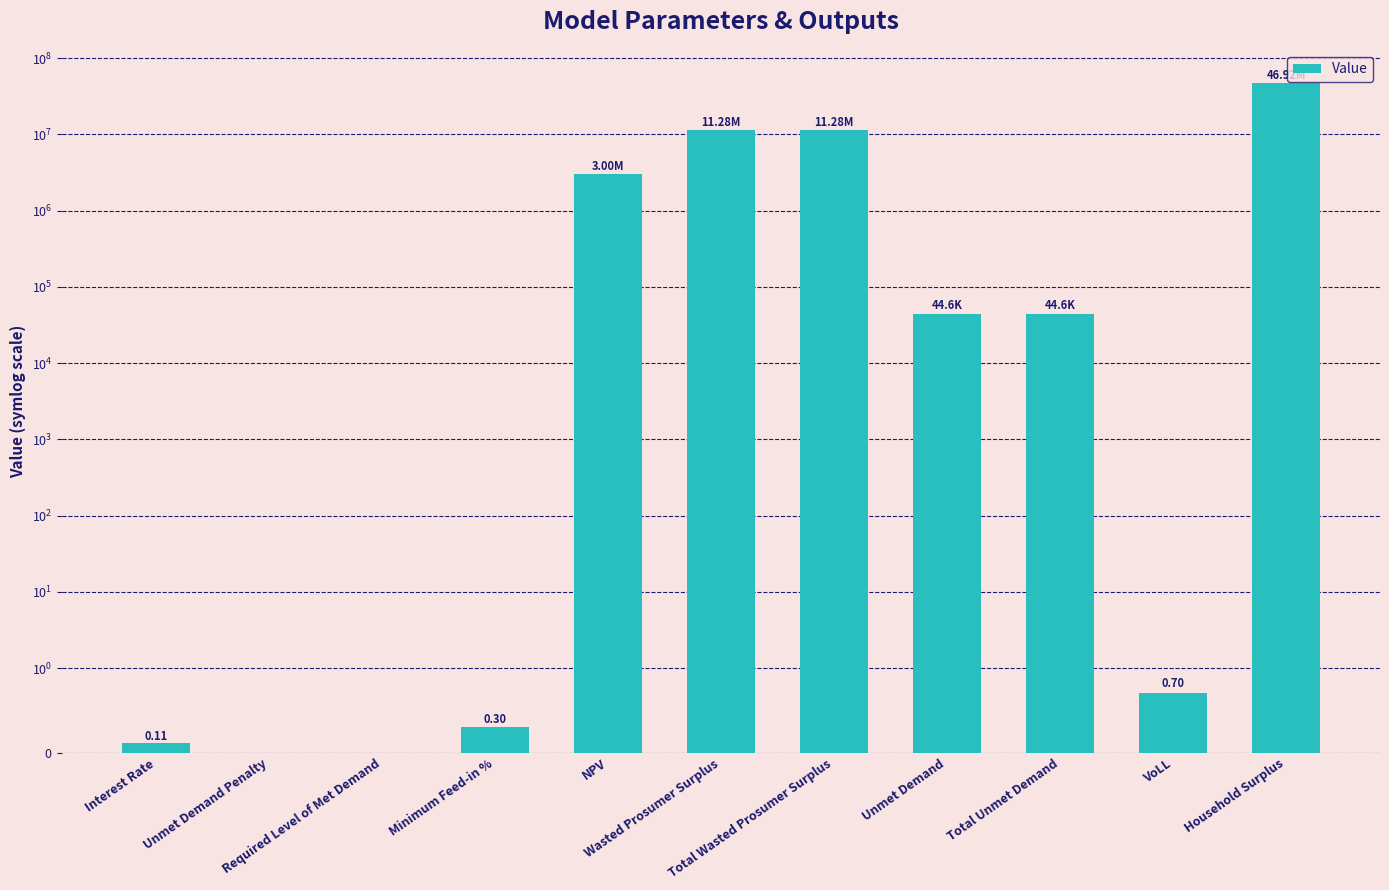

Reading left to right, extract all data points from this chart.

Interest Rate=0.1	Unmet Demand Penalty=0.0	Required Level of Met Demand=0.0	Minimum Feed-in %=0.3	NPV=2995622.8	Wasted Prosumer Surplus=11277738.0	Total Wasted Prosumer Surplus=11277738.0	Unmet Demand=44636.7	Total Unmet Demand=44636.7	VoLL=0.7	Household Surplus=46919883.3